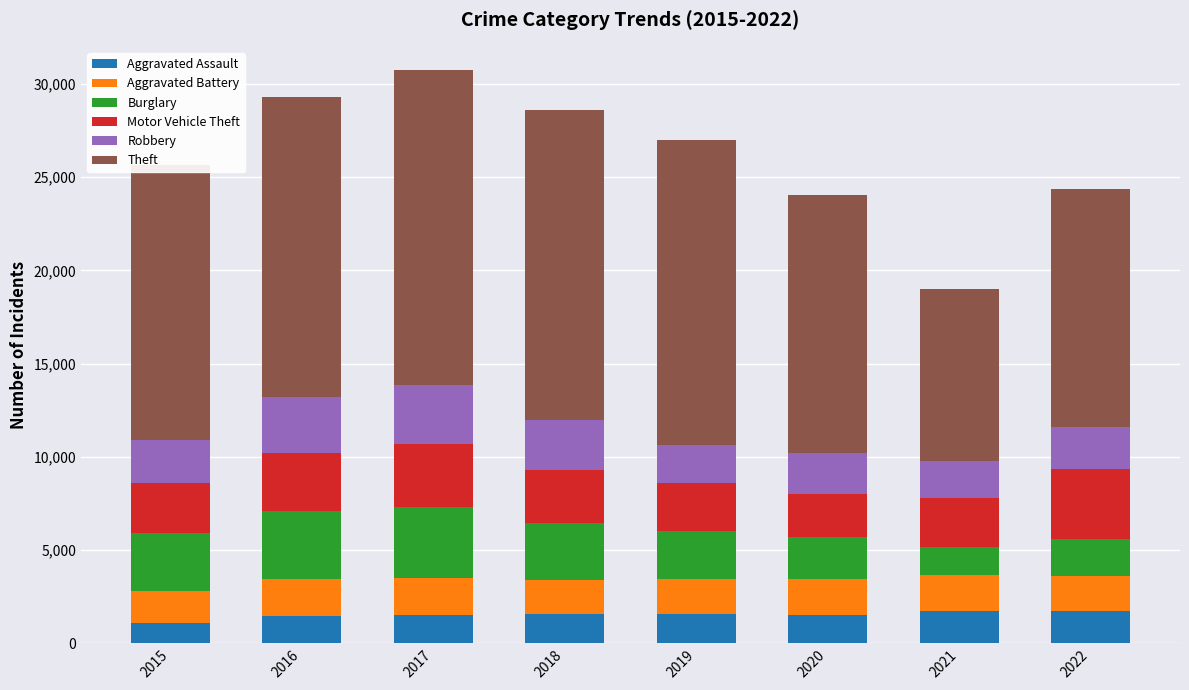

Does the chart contain any negative values?

No